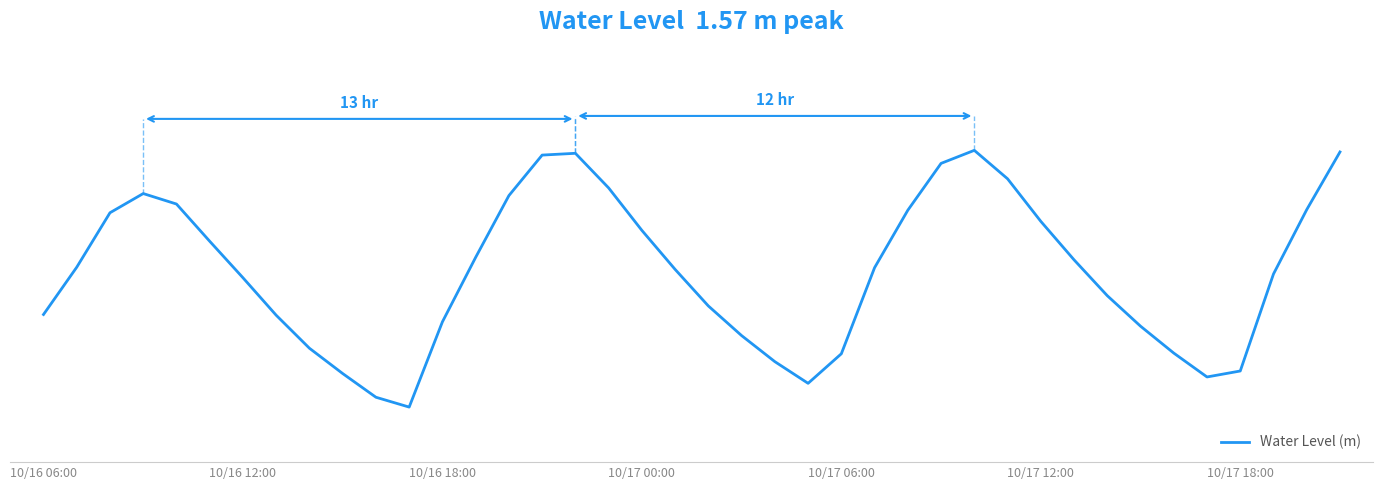

Does the chart have visible grid lines?

No